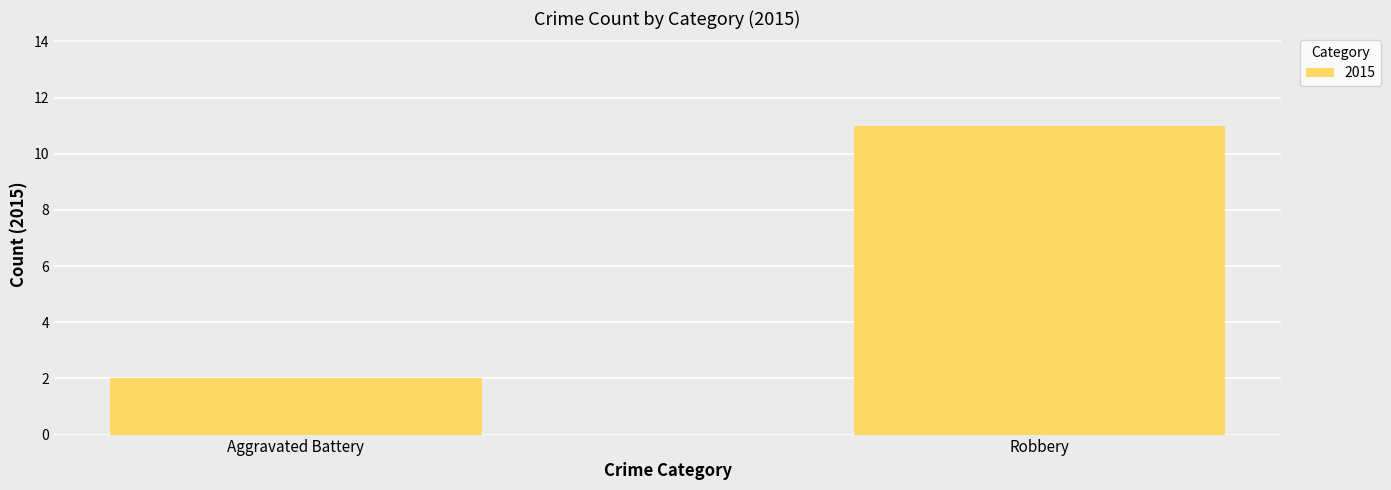

Which label corresponds to the largest value in the chart?

Robbery